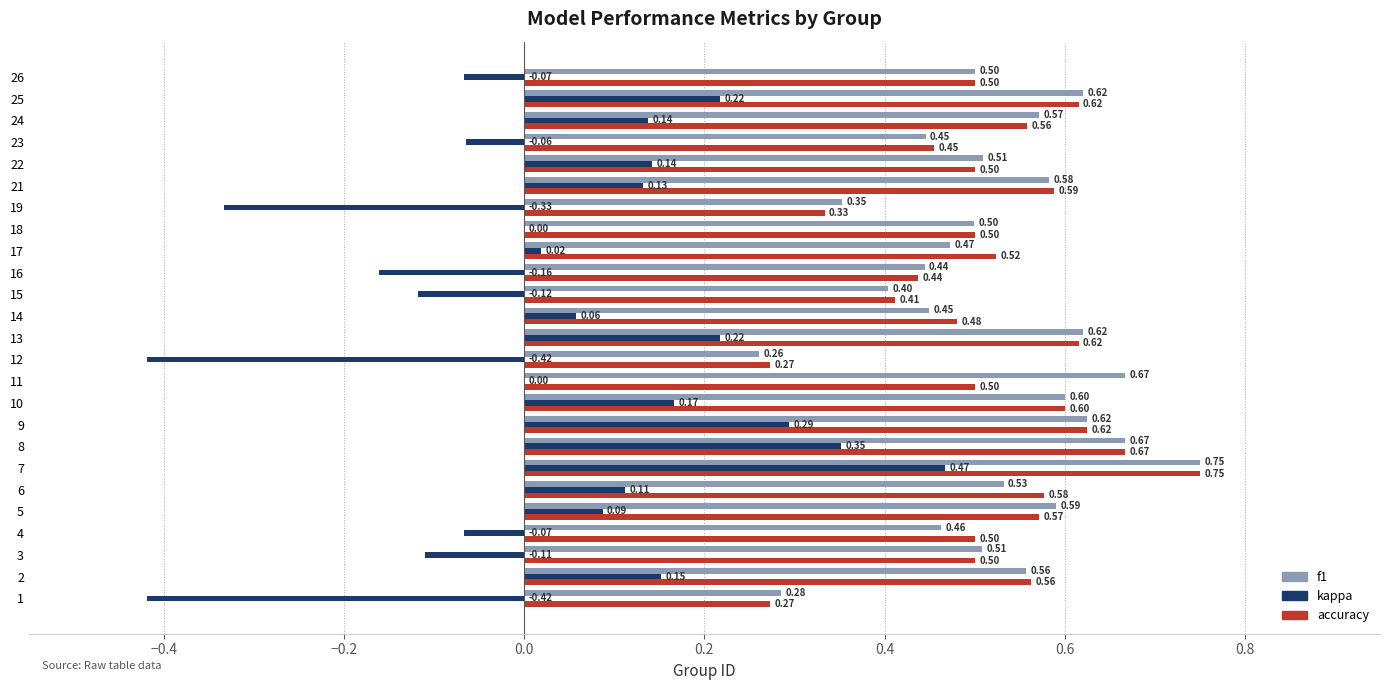

What is the sum of all accuracy values?

12.9